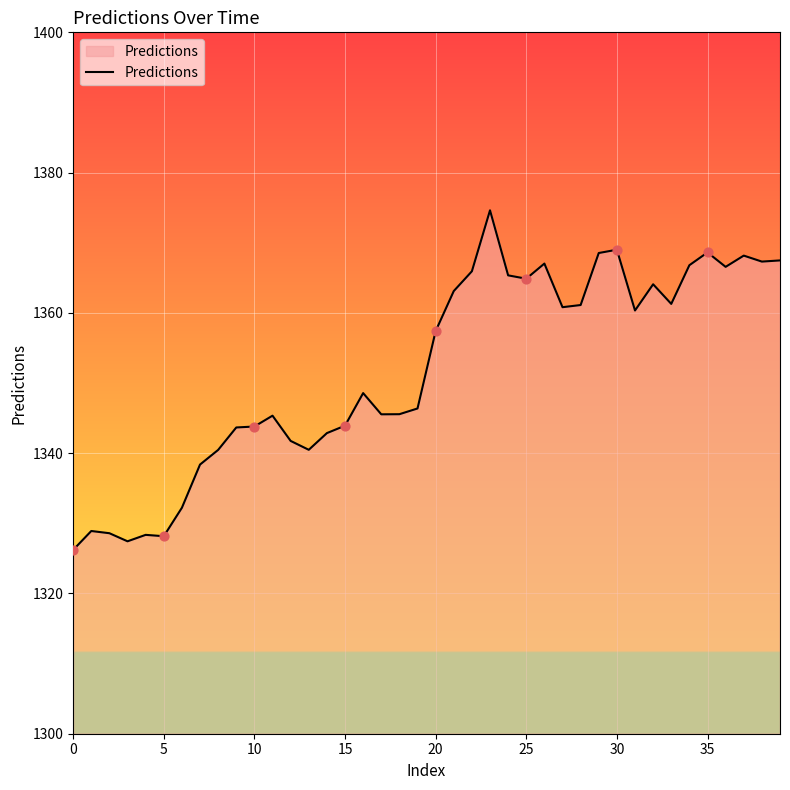

What is the smallest value displayed?

1326.2